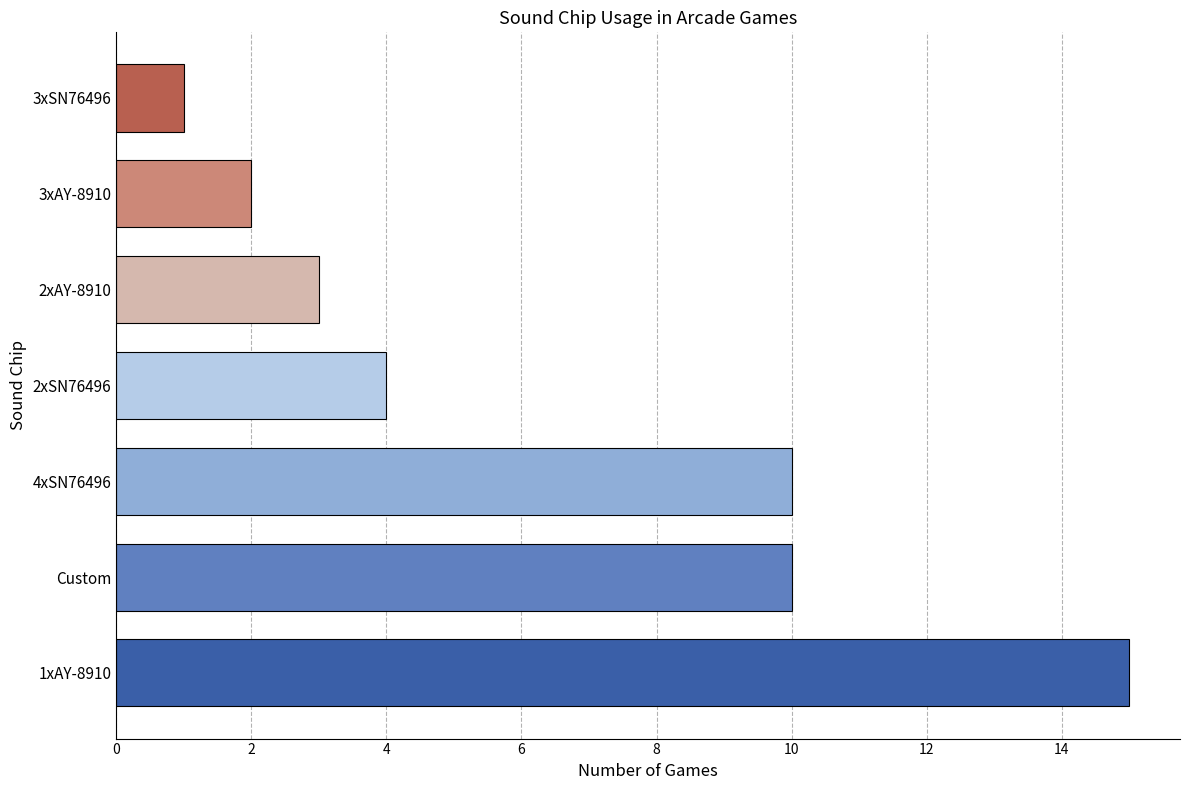

Between Custom and 2xAY-8910, which is larger?

Custom